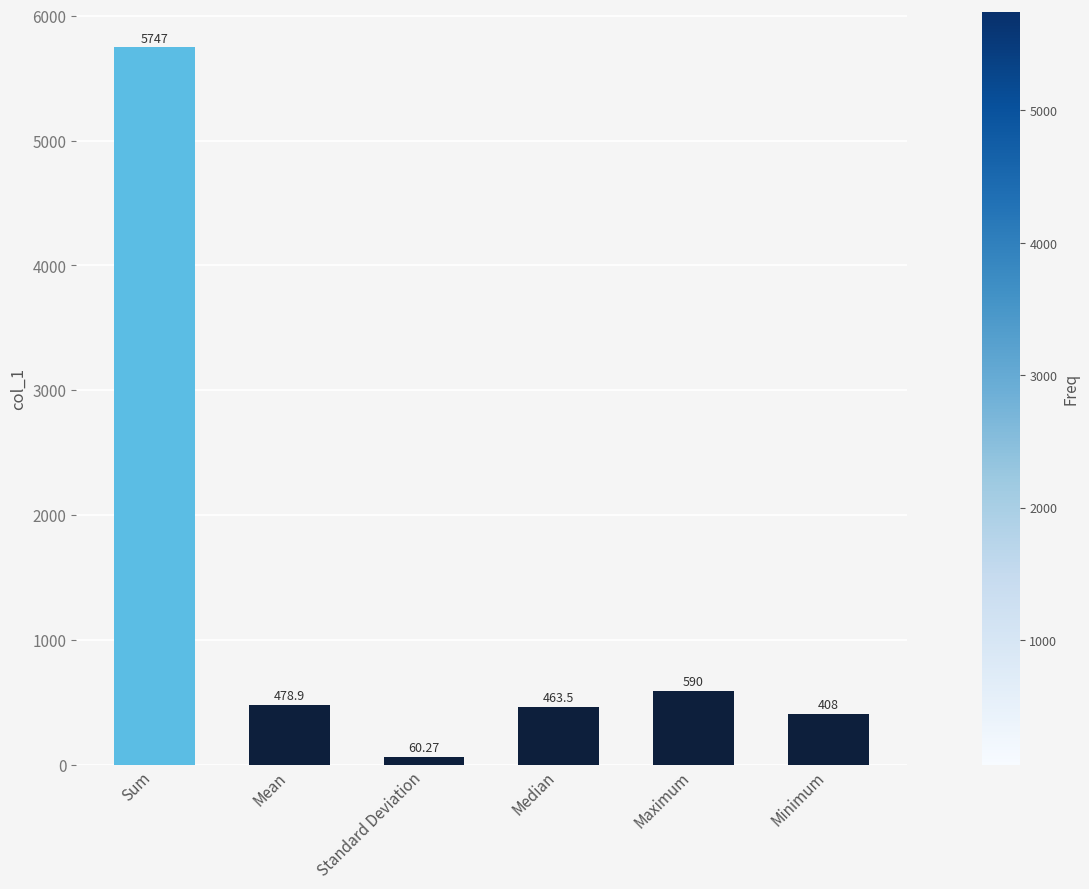

Which has a higher value, Standard Deviation or Mean?

Mean